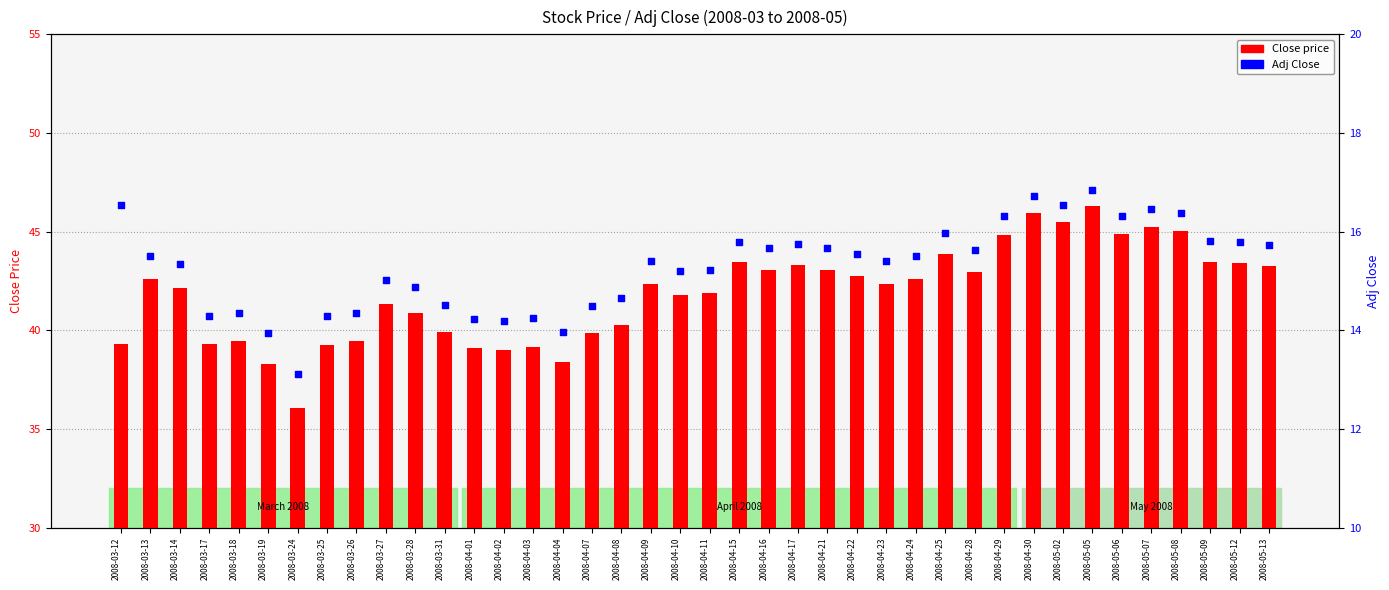

Which series has the widest spread of Y values?

Close price